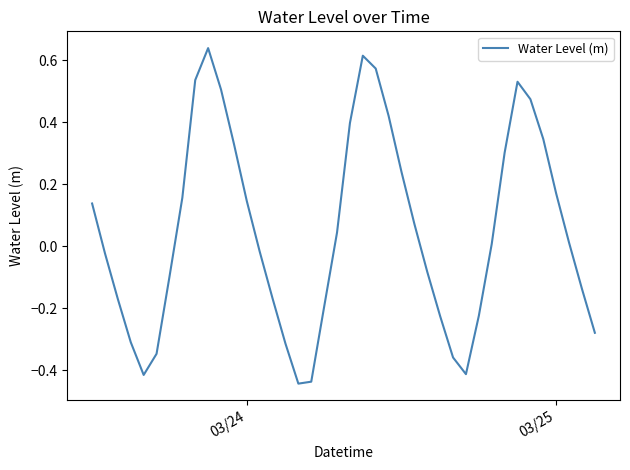

How many values are above zero?

21